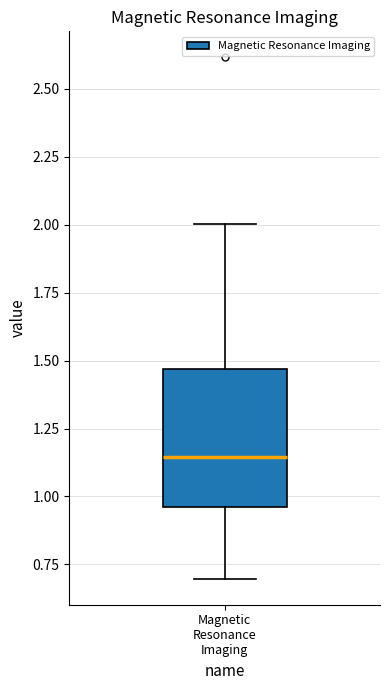

Transcribe this box plot: give where the median line is, the range the box spans, and where the two whiskers end, as read against the y-axis. The values are not printed on the chart, so give them approximately, as read against the axis.

median 1.15, box 0.95 to 1.45, whiskers 0.70 to 2.00